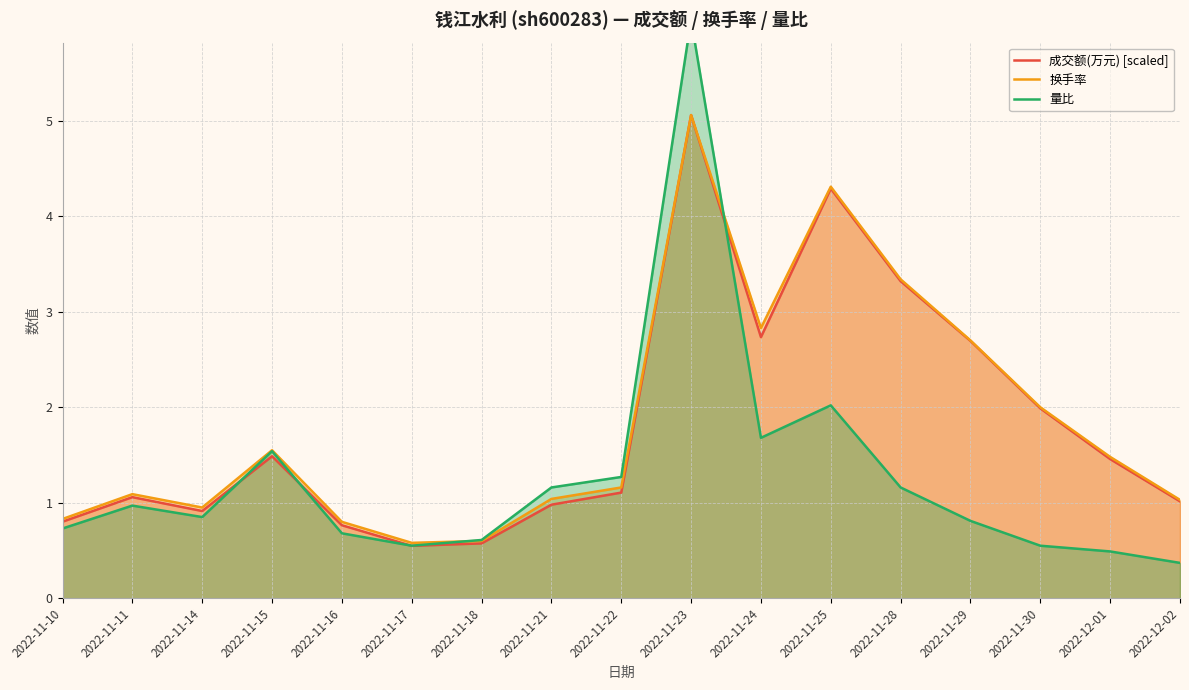

Which category has the highest value in the 成交额(万元) [scaled] series?

2022-11-23